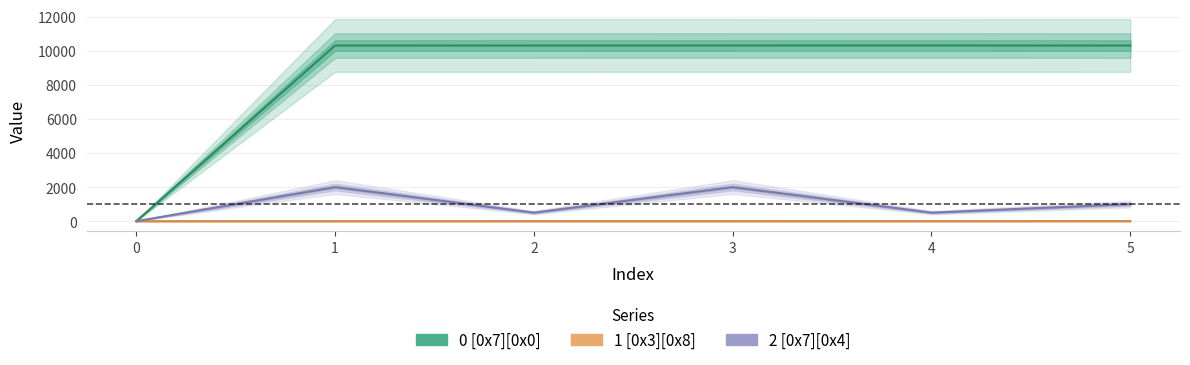

How many lines are shown in the chart?

3